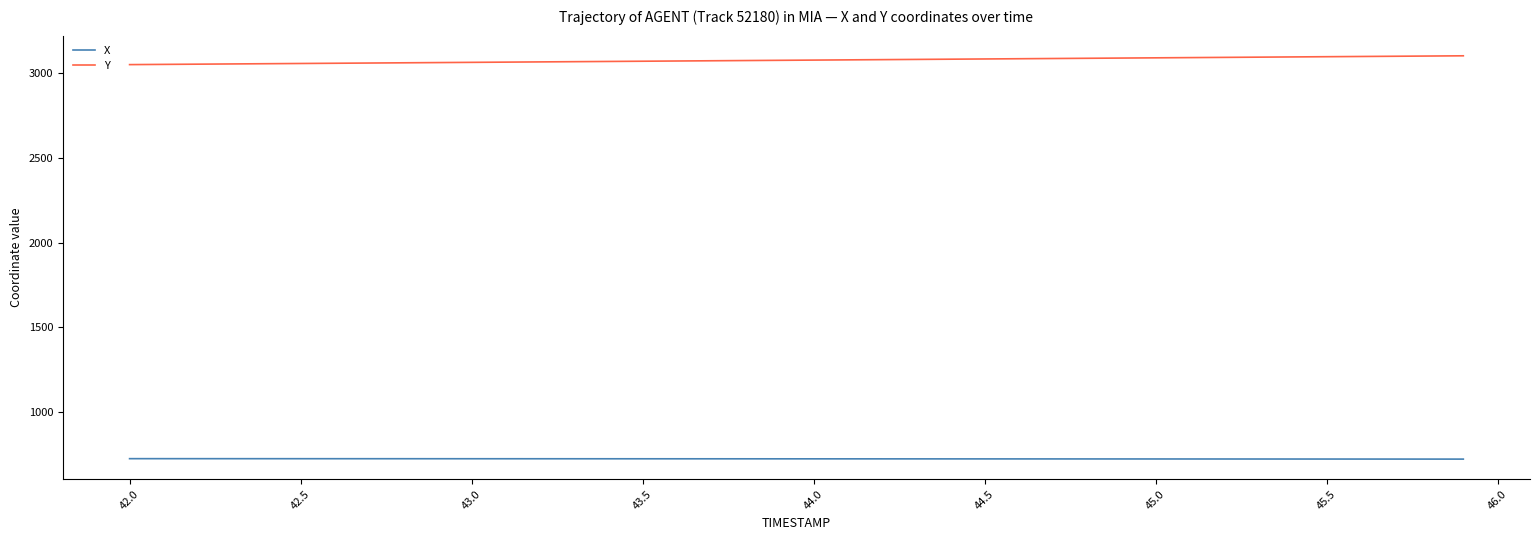

True or false: Y and X intersect in this chart.

False